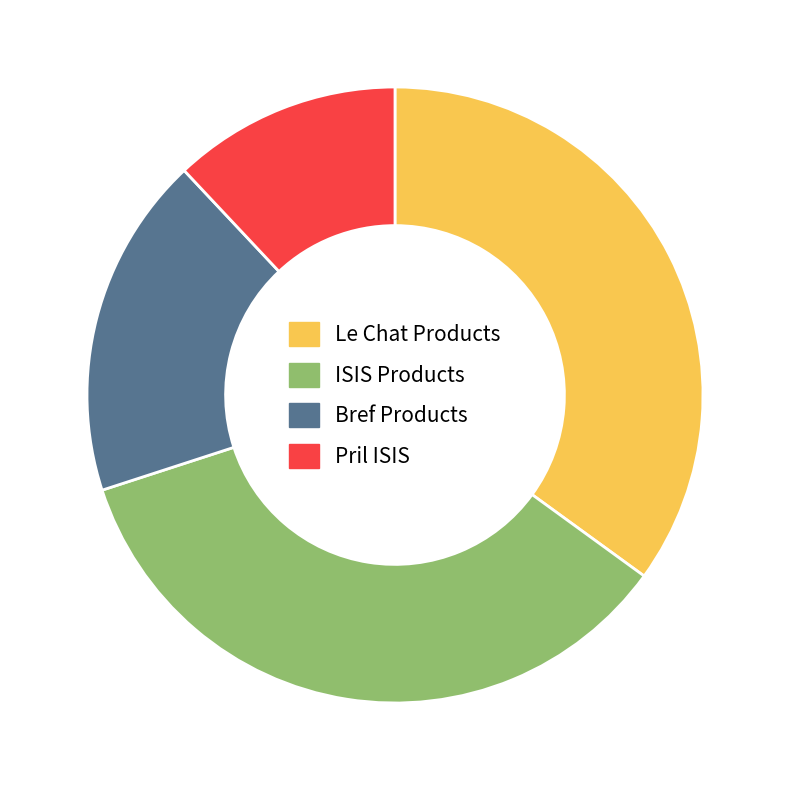

Count the number of slices in the pie.

4